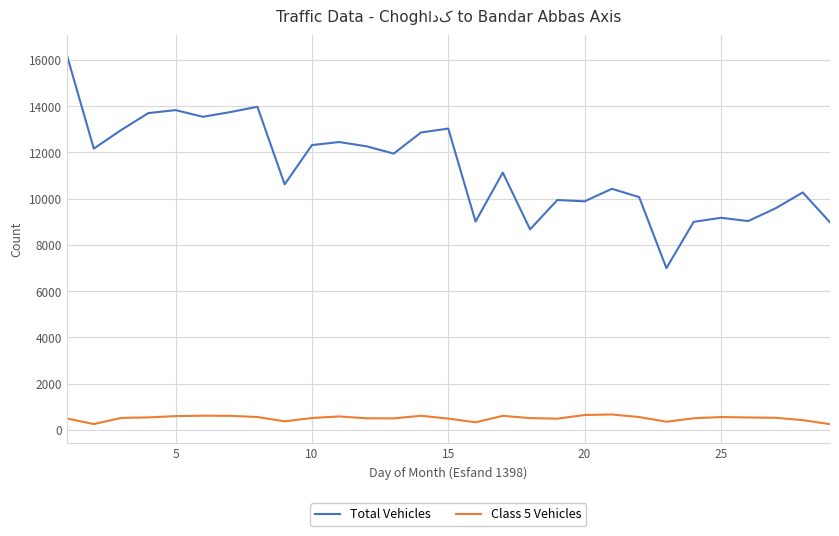

True or false: Total Vehicles and Class 5 Vehicles cross at least once.

False